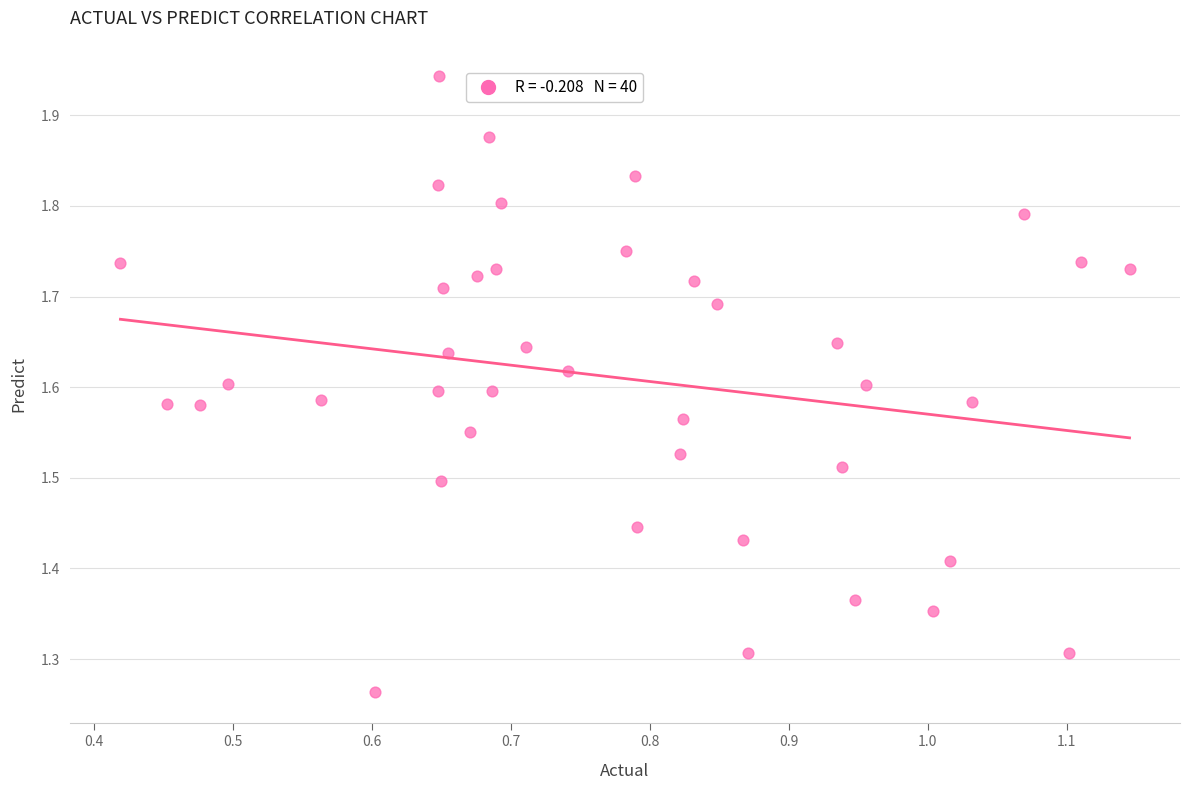

What is the range of Y values (max minus min)?

0.7